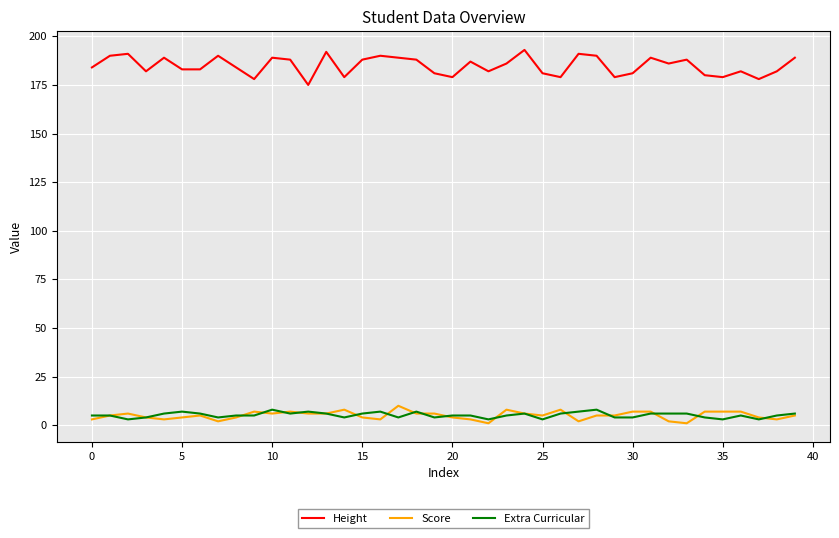

Which series has the largest total across all categories?

Height